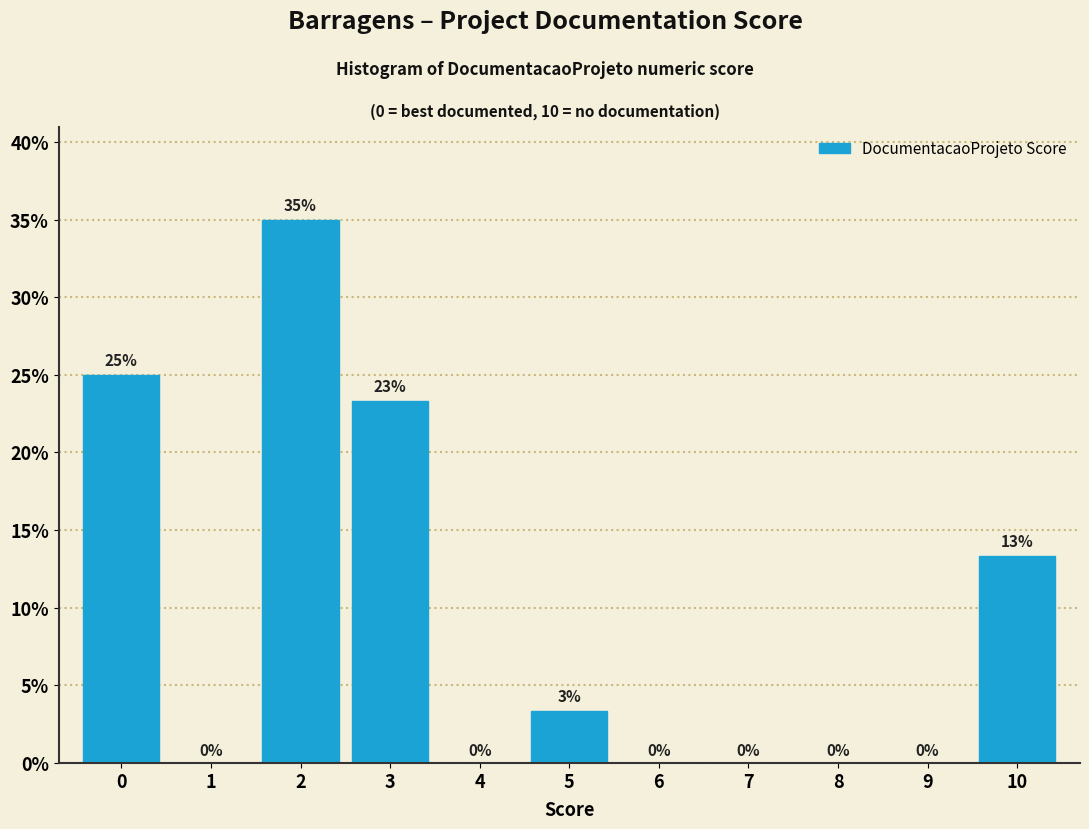

What is the change in value from 0 to 6?

-25.0